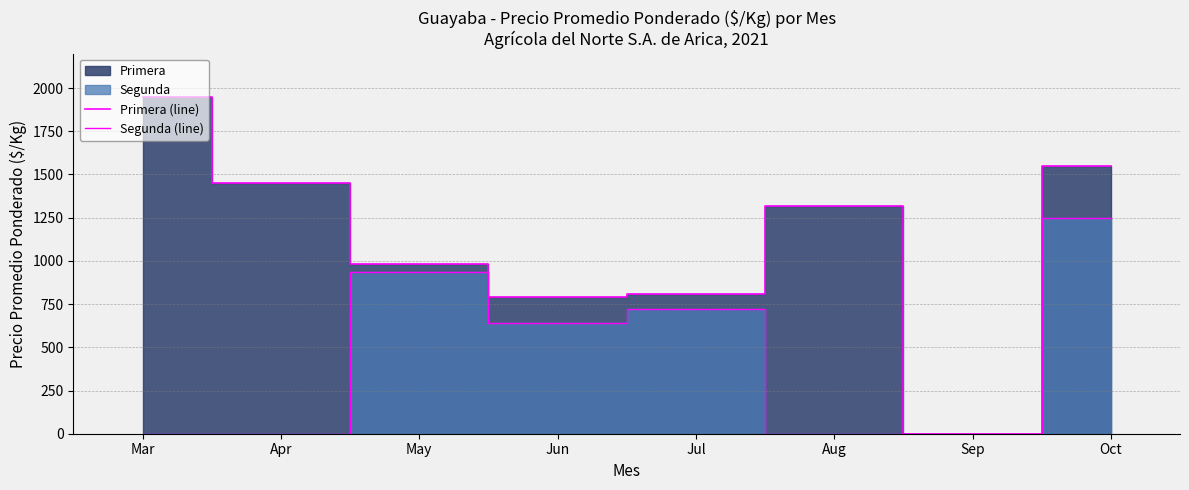

The Primera (line) series shows 1285 at May. True or false?

False